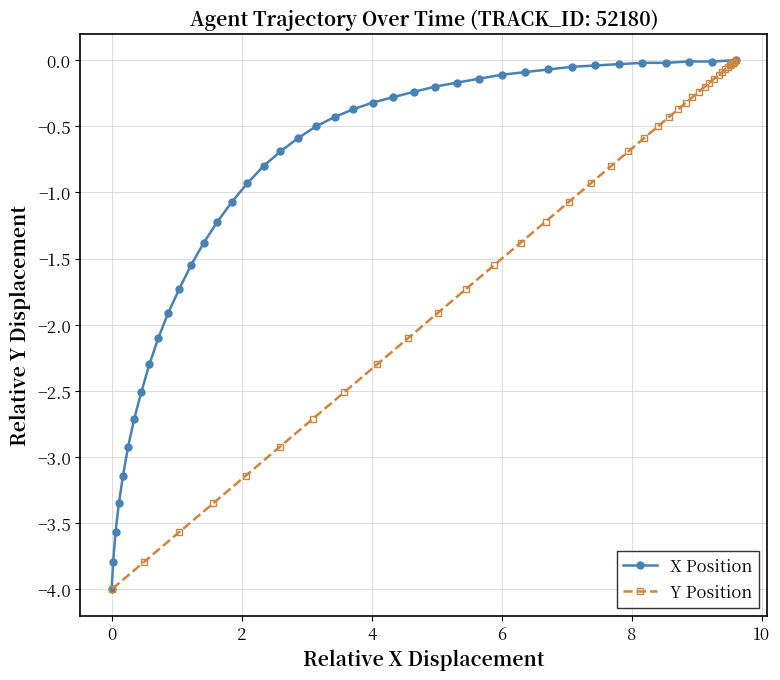

What is the value of the X Position point at the 22nd from the left?

-0.4